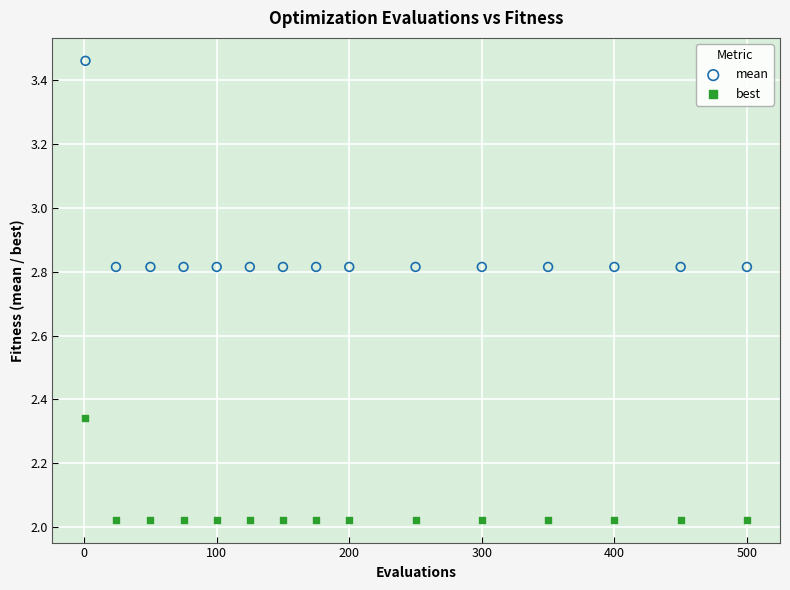

Which series contains the highest Y value?

mean